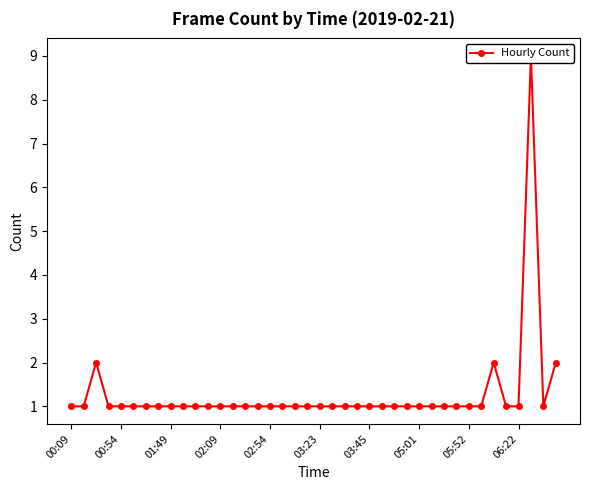

What is the sum of the values at 00:54 and 34?

3